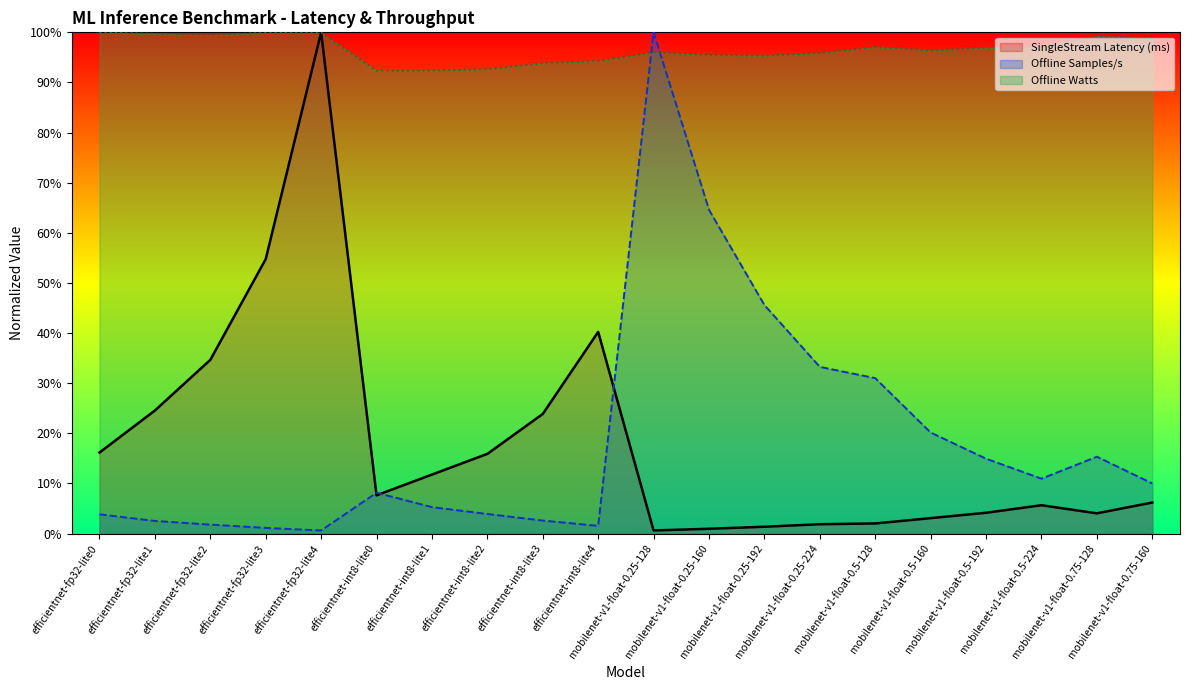

List the series in order of their peak value, highest first.

SingleStream Latency (ms), Offline Samples/s, Offline Watts